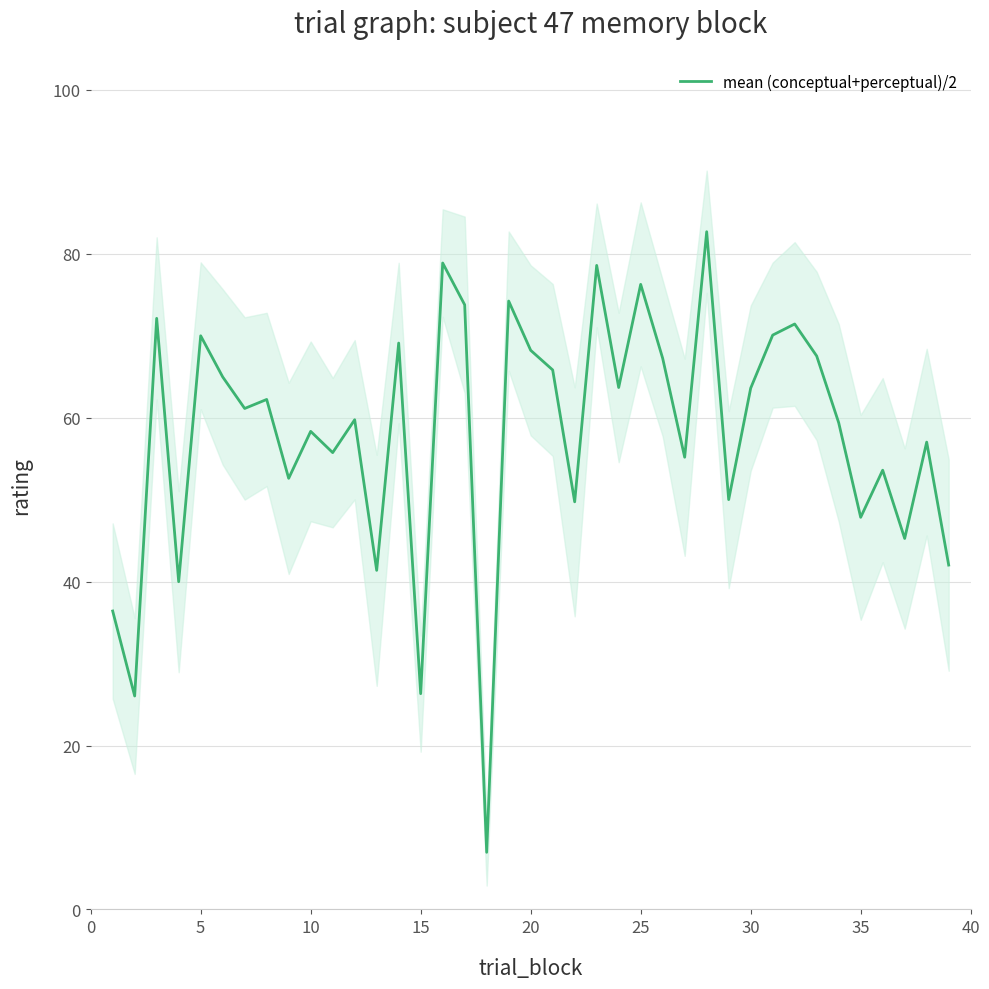

Is it true that mean (conceptual+perceptual)/2 equals 63.6 at 30?

True